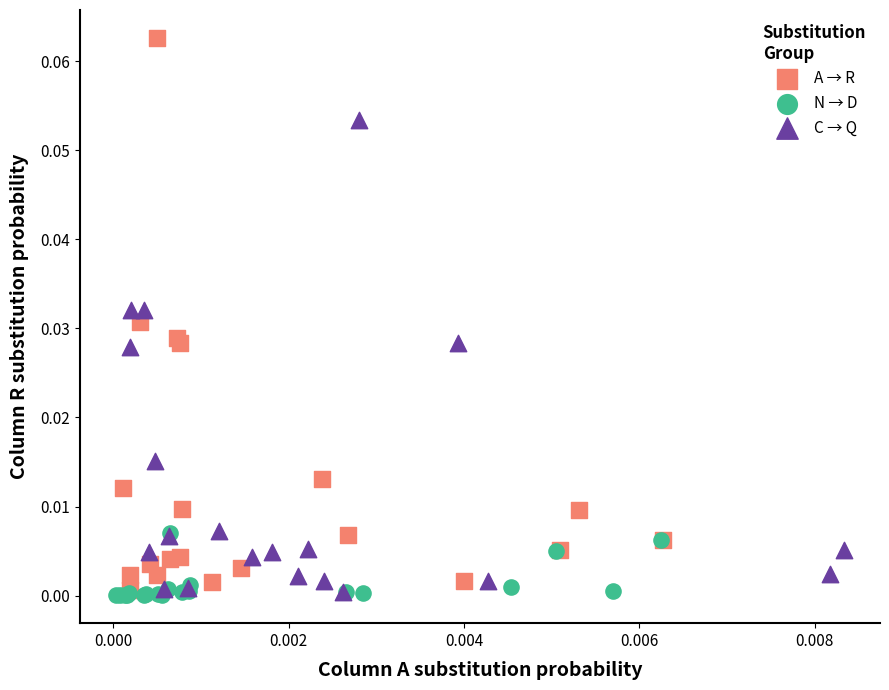

Which series has the widest spread of Y values?

A → R